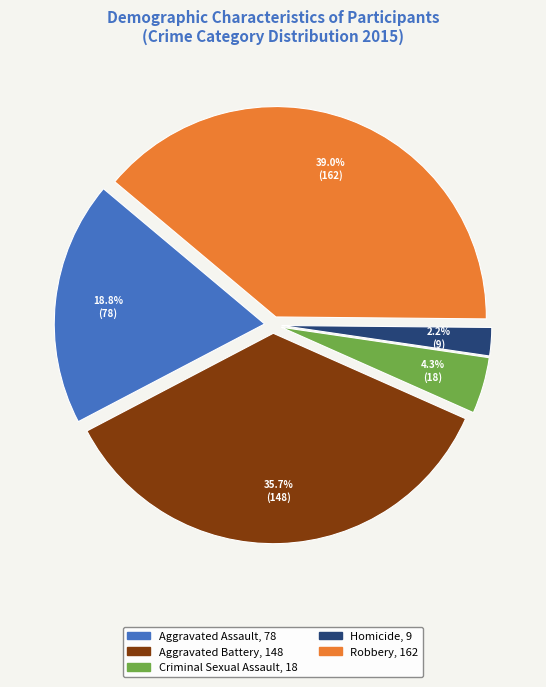

True or false: Homicide accounts for 2% of the total.

True